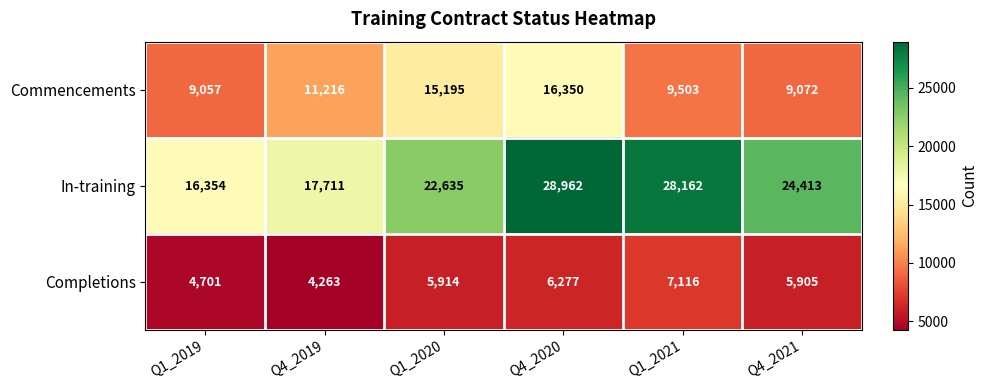

How many data points does each series have?

6